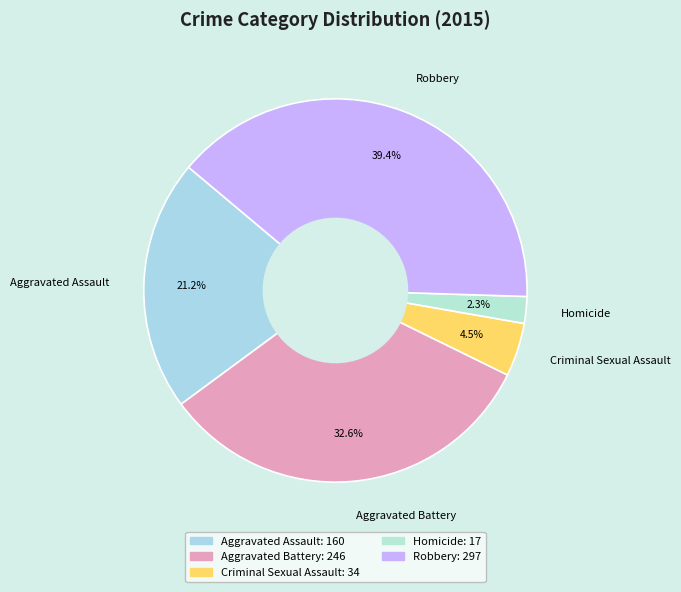

The Criminal Sexual Assault slice represents 19% of the pie. True or false?

False